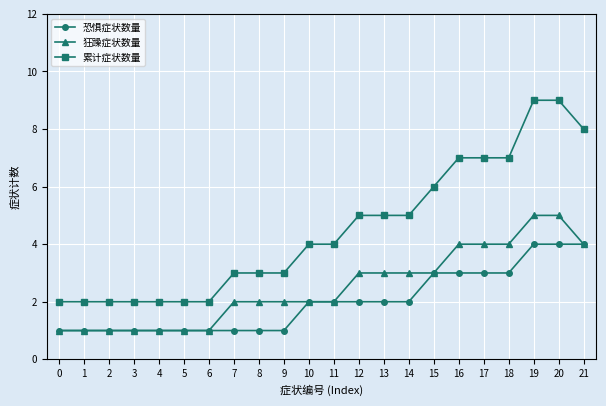

Which series has the largest total across all categories?

累计症状数量